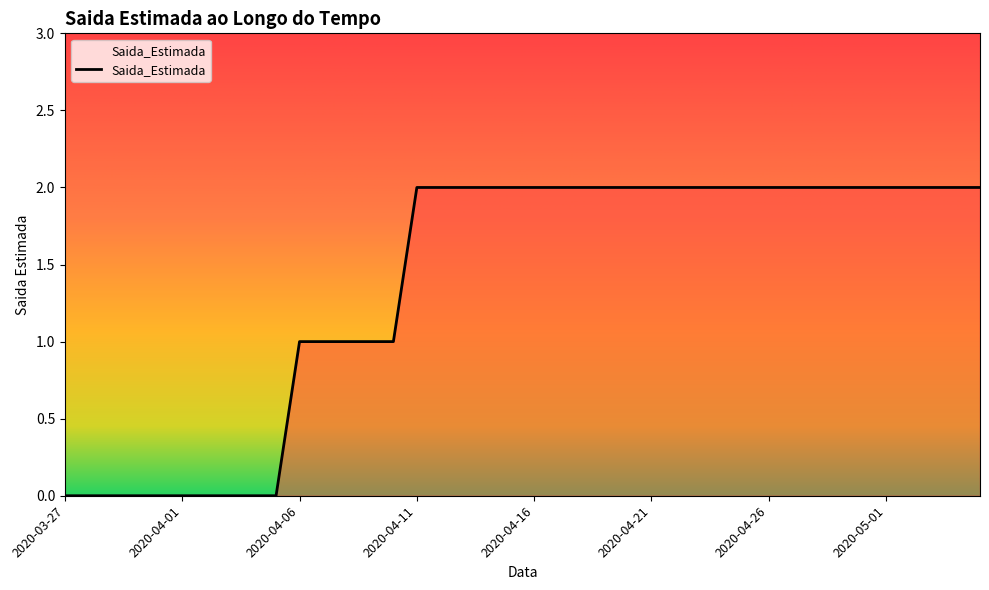

Rank the categories by value from lowest to highest.

2020-03-27, 2020-03-28, 2020-03-29, 2020-03-30, 2020-03-31, 2020-04-01, 2020-04-02, 2020-04-03, 2020-04-04, 2020-04-05, 2020-04-06, 2020-04-07, 2020-04-08, 2020-04-09, 2020-04-10, 2020-04-11, 2020-04-12, 2020-04-13, 2020-04-14, 2020-04-15, 2020-04-16, 2020-04-17, 2020-04-18, 2020-04-19, 2020-04-20, 2020-04-21, 2020-04-22, 2020-04-23, 2020-04-24, 2020-04-25, 2020-04-26, 2020-04-27, 2020-04-28, 2020-04-29, 2020-04-30, 2020-05-01, 2020-05-02, 2020-05-03, 2020-05-04, 2020-05-05